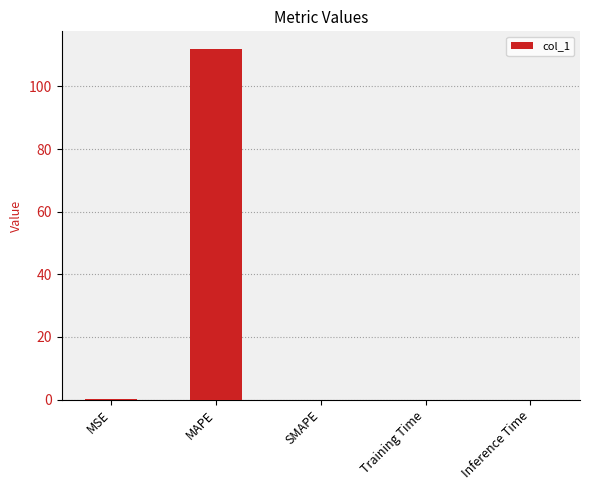

Which label corresponds to the largest value in the chart?

MAPE